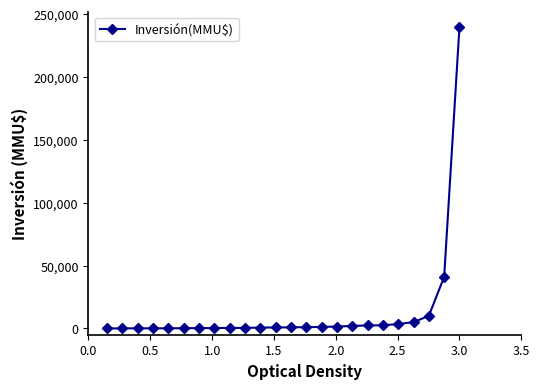

What is the greatest value displayed?

240000